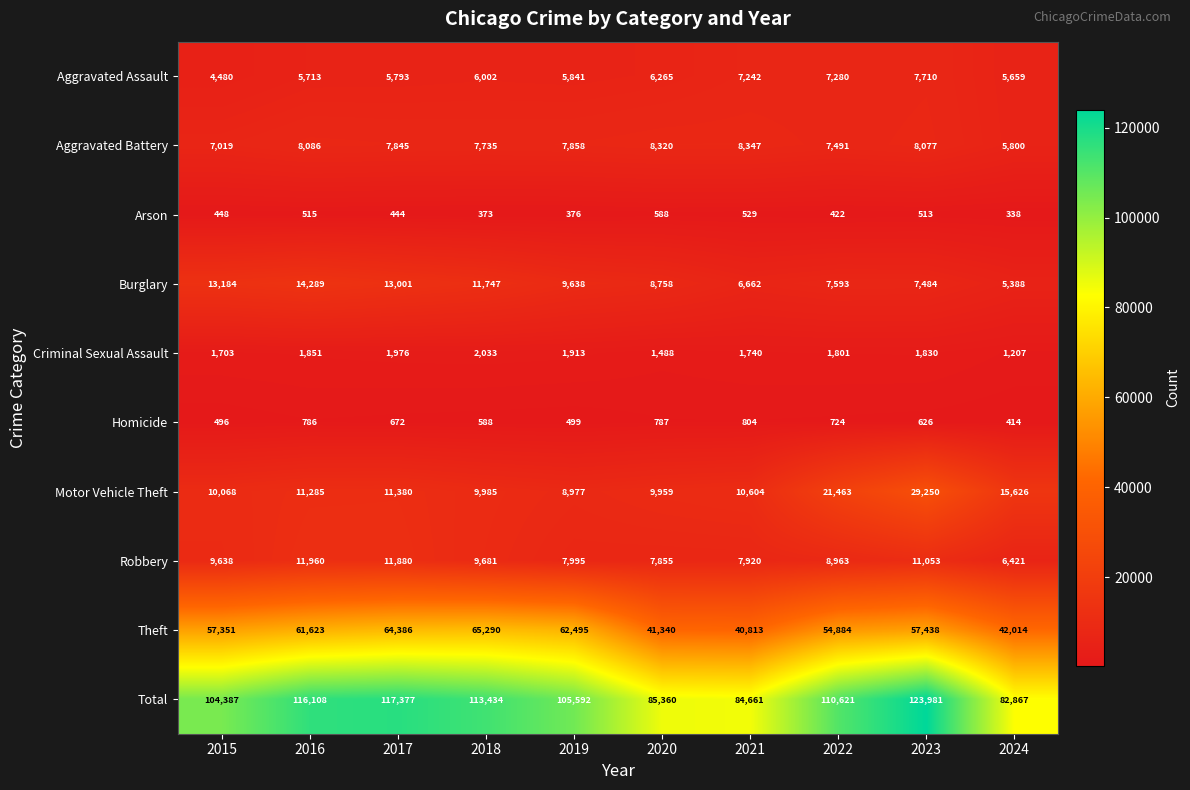

The Robbery series shows 2758 at 2021. True or false?

False